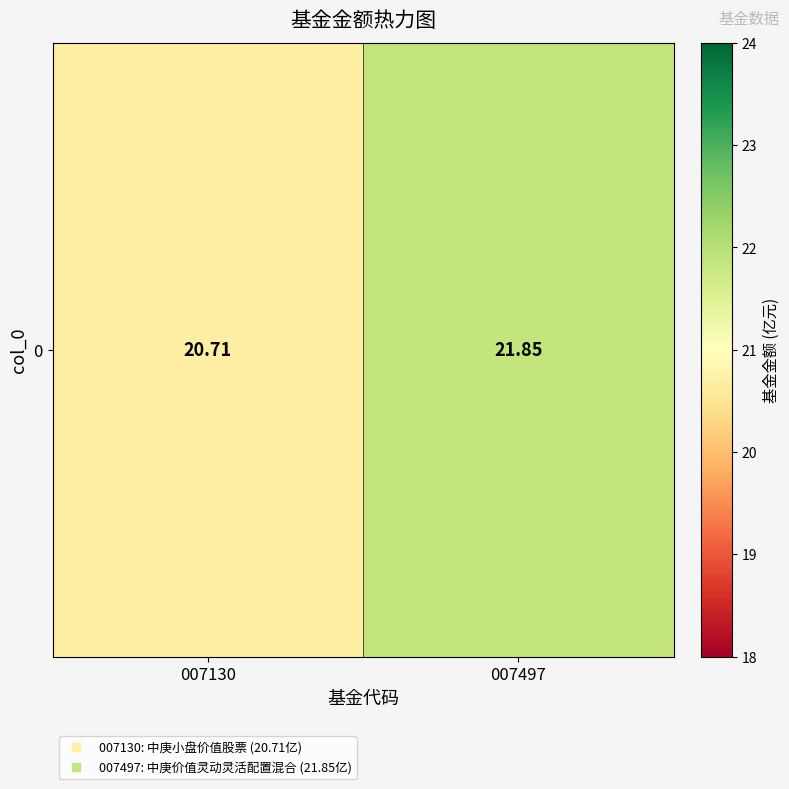

List the labels in order of value, largest first.

007497, 007130